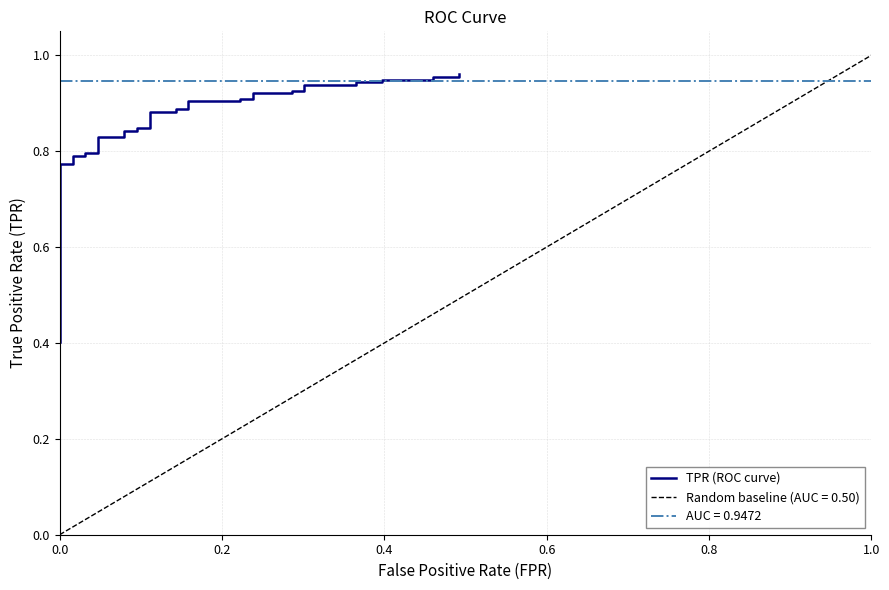

Does the chart have visible grid lines?

Yes